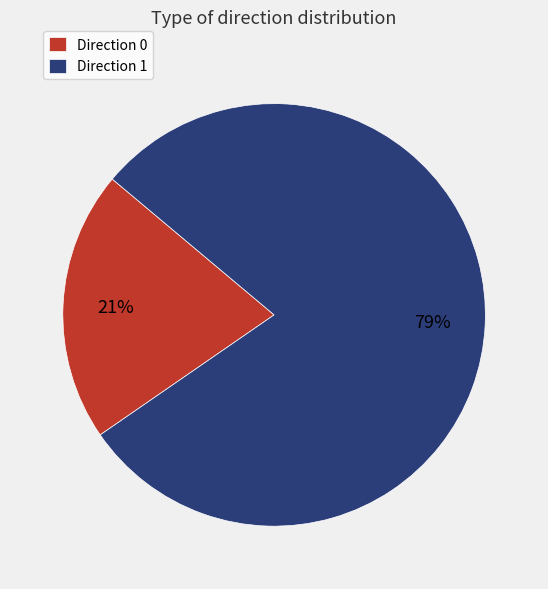

Approximately how many times larger is the value at Direction 1 compared to Direction 0?

3.8